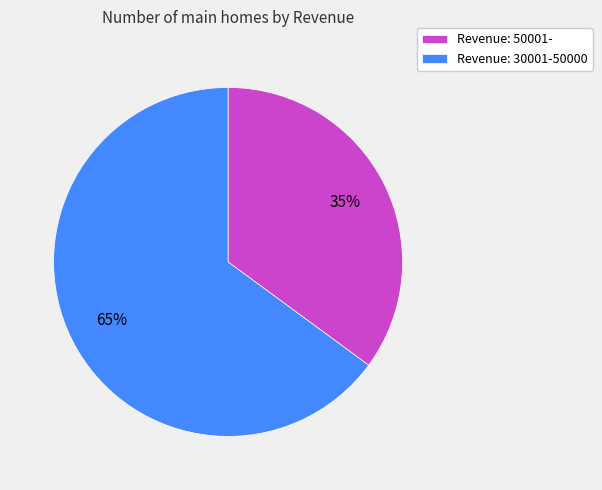

Which has a higher value, Revenue: 30001-50000 or Revenue: 50001-?

Revenue: 30001-50000